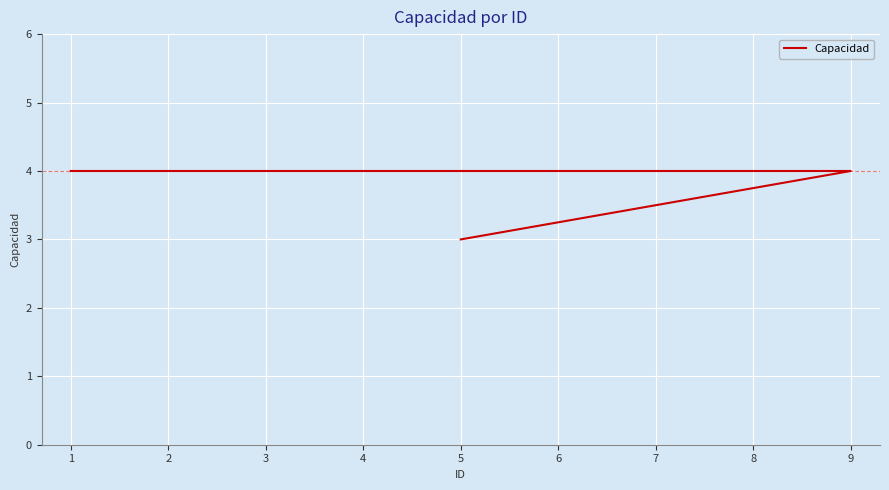

What is the label of the 5th point from the left?

6